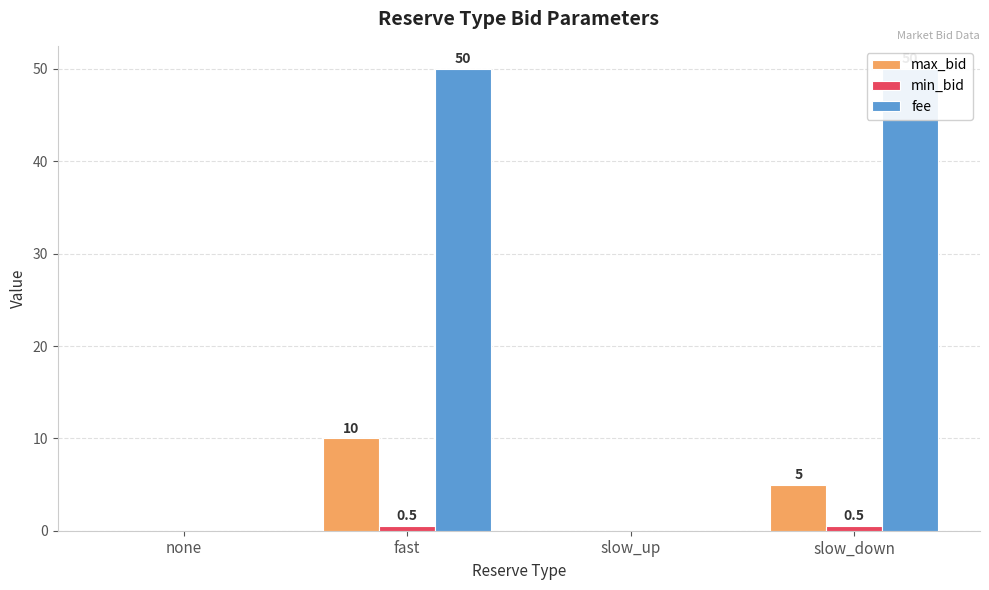

Which category has the lowest value in the fee series?

none